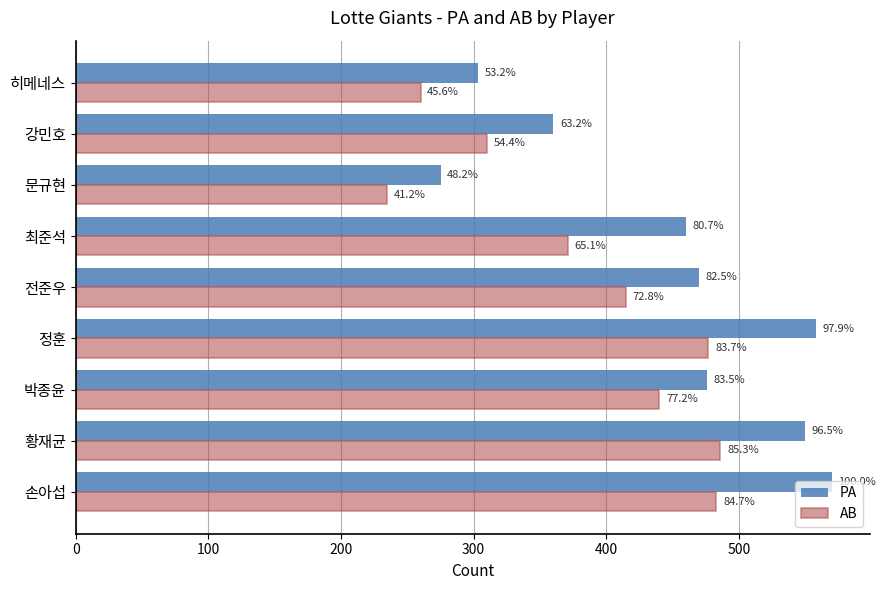

Reading right to left, what are all the values shown in this chart?

PA: 303	360	275	460	470	558	476	550	570
AB: 260	310	235	371	415	477	440	486	483